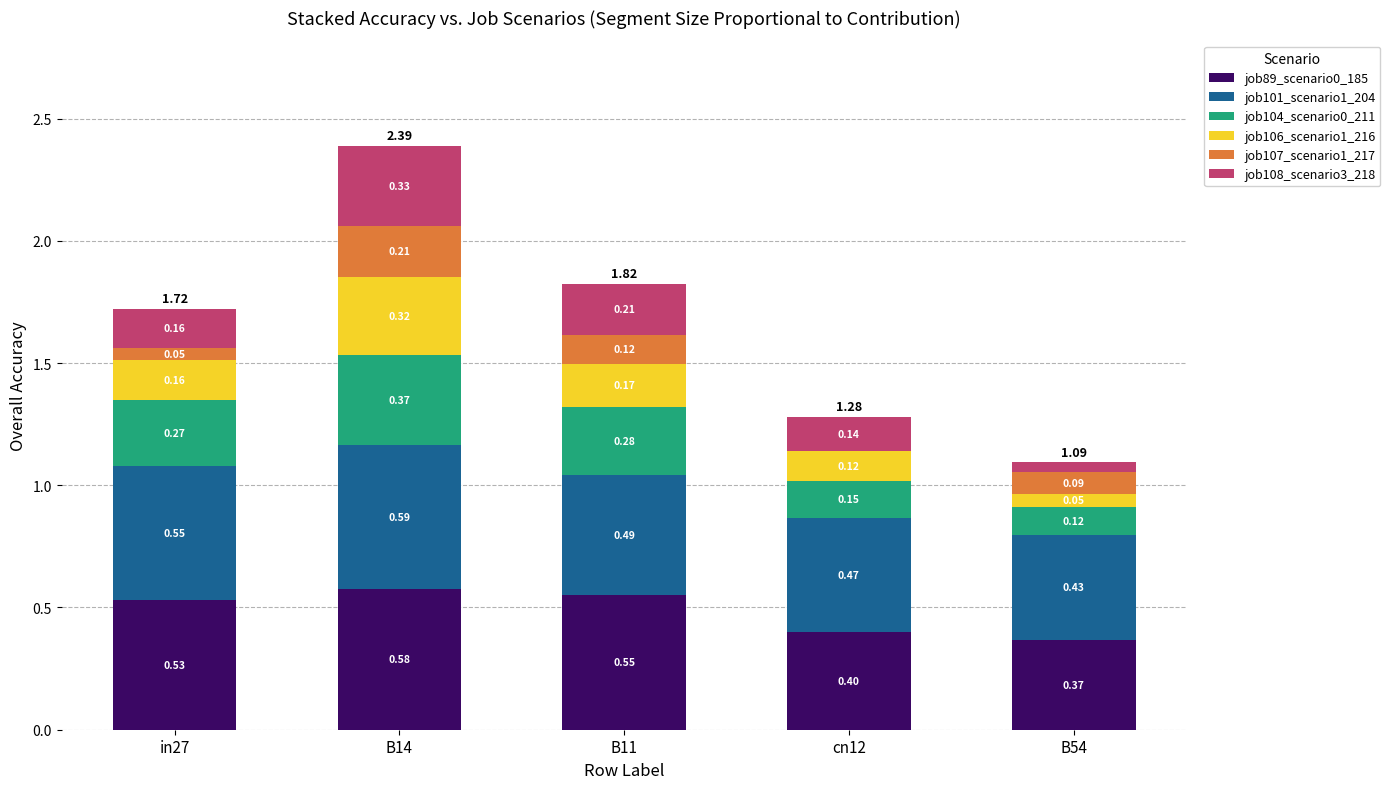

What is the total value across all series at B14?

2.4